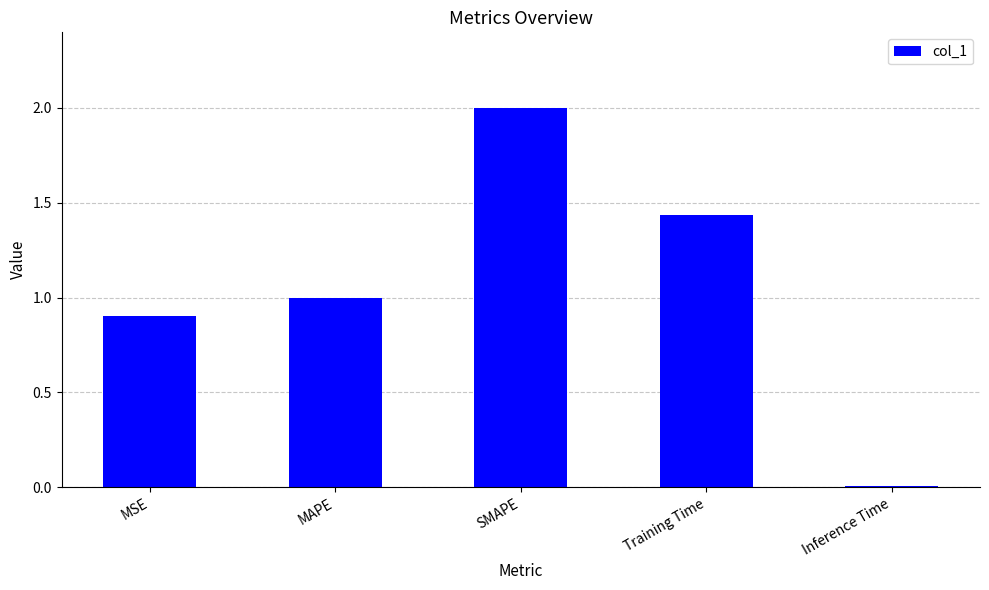

What is the average value?

1.1